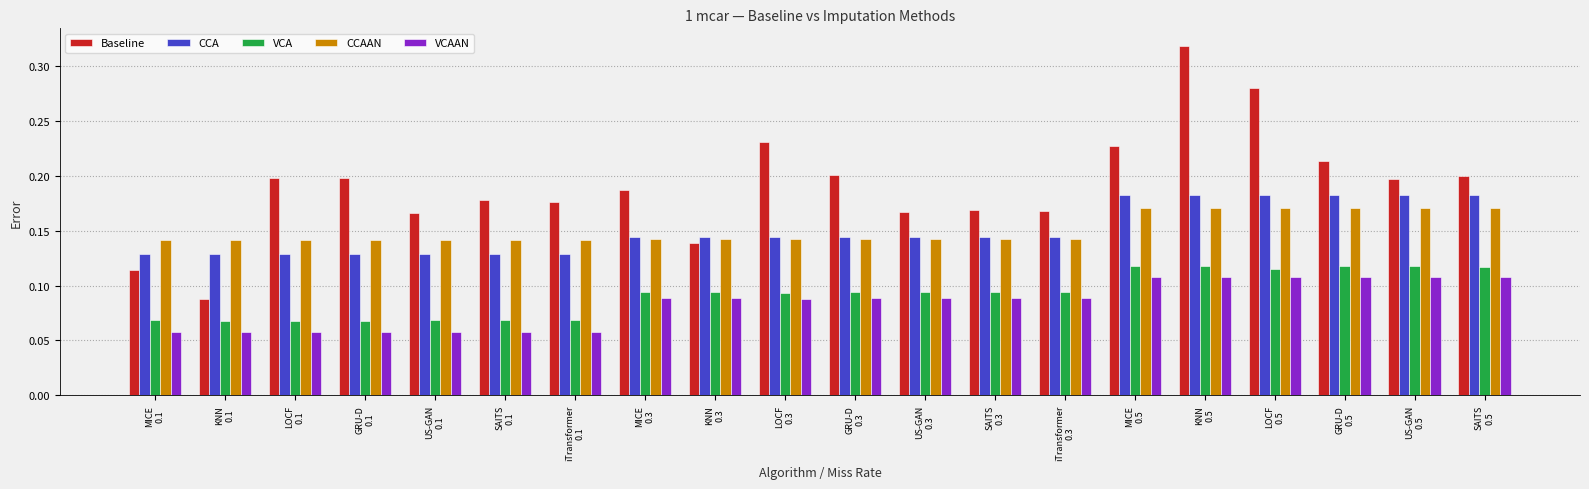

Rank the series at MICE
0.1 from lowest to highest value.

VCAAN, VCA, Baseline, CCA, CCAAN